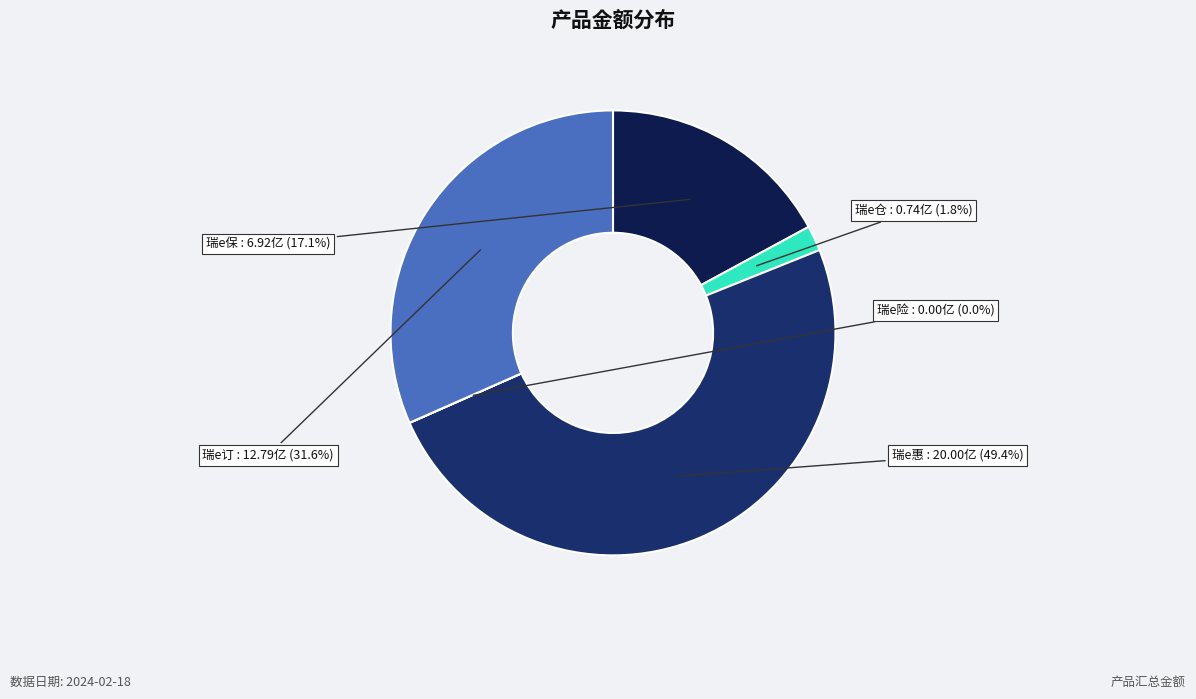

True or false: 瑞e惠 accounts for 27% of the total.

False